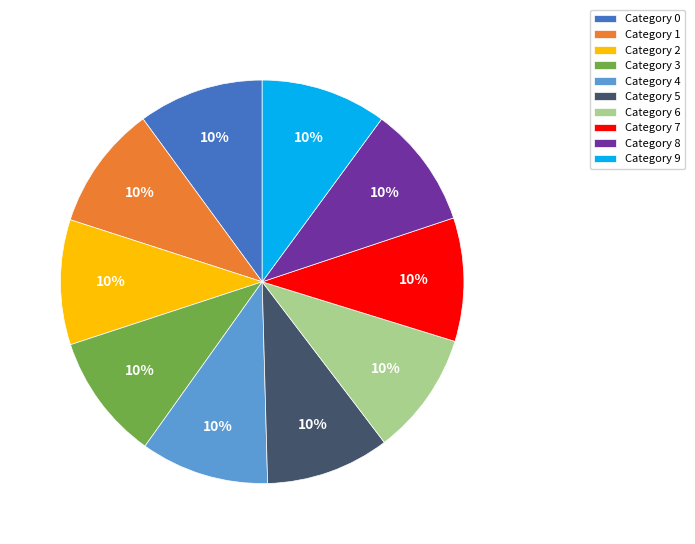

Is it true that Category 5 is 10% of the pie?

True